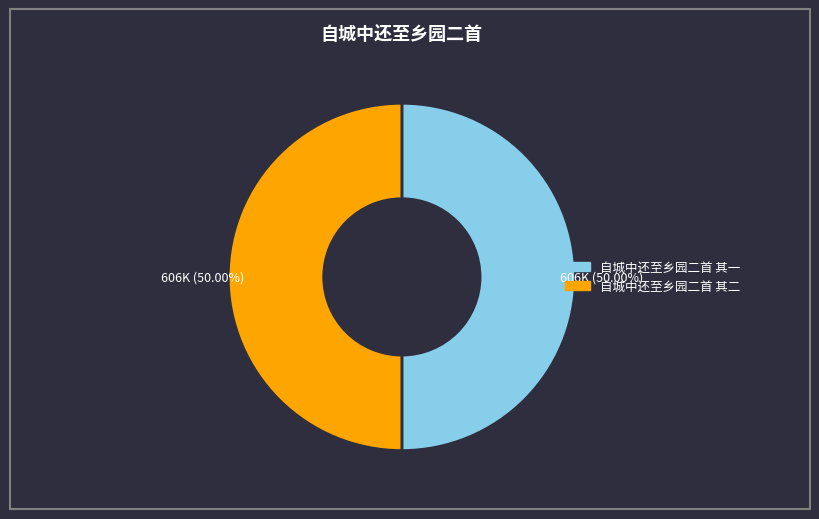

True or false: 自城中还至乡园二首 其二 accounts for 50% of the total.

True